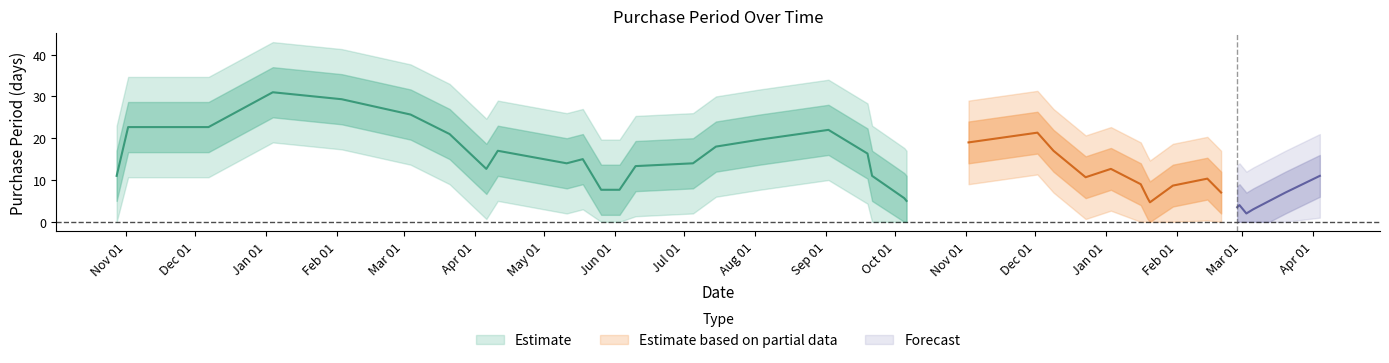

What is the difference between the values at 2016-10-05 and 2016-07-05?

11